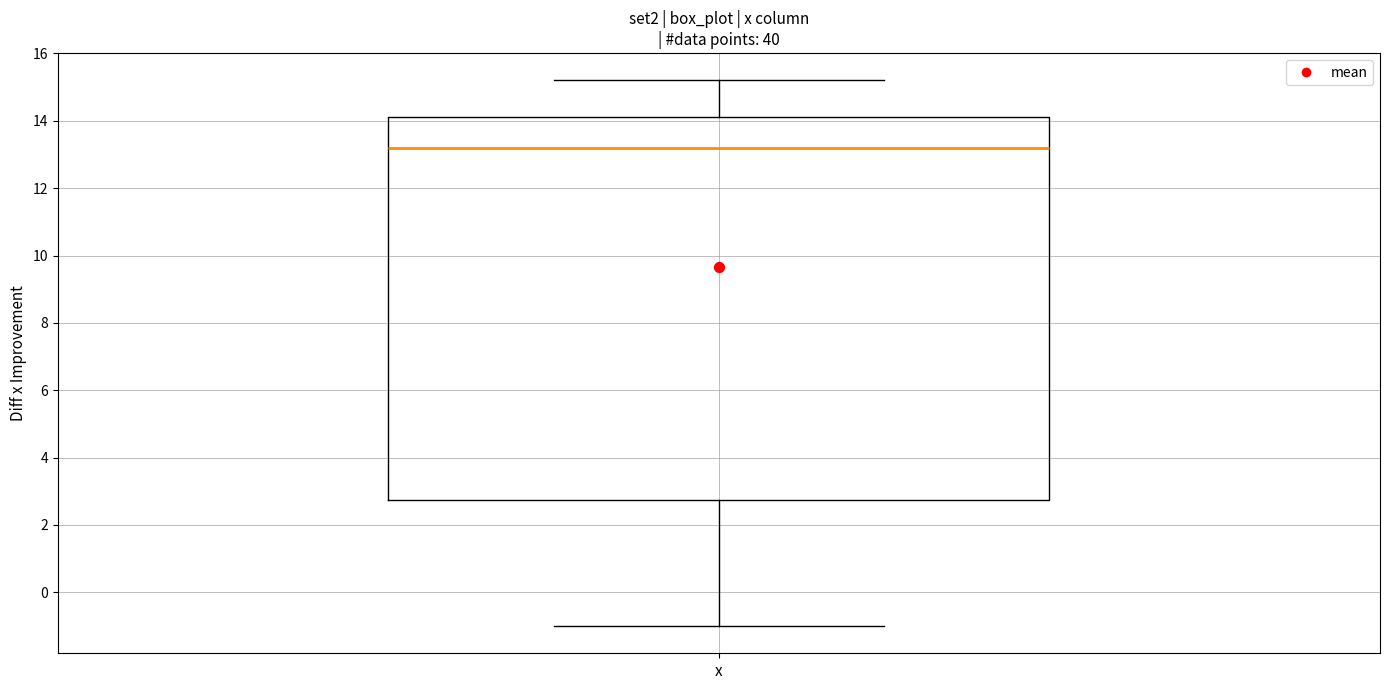

Read this box plot against the y-axis: the position of the median line, the range covered by the box, and the ends of both whiskers. The values are not printed on the chart, so give them approximately, as read against the axis.

median 13.2, box 2.8 to 14.2, whiskers -1.0 to 15.2